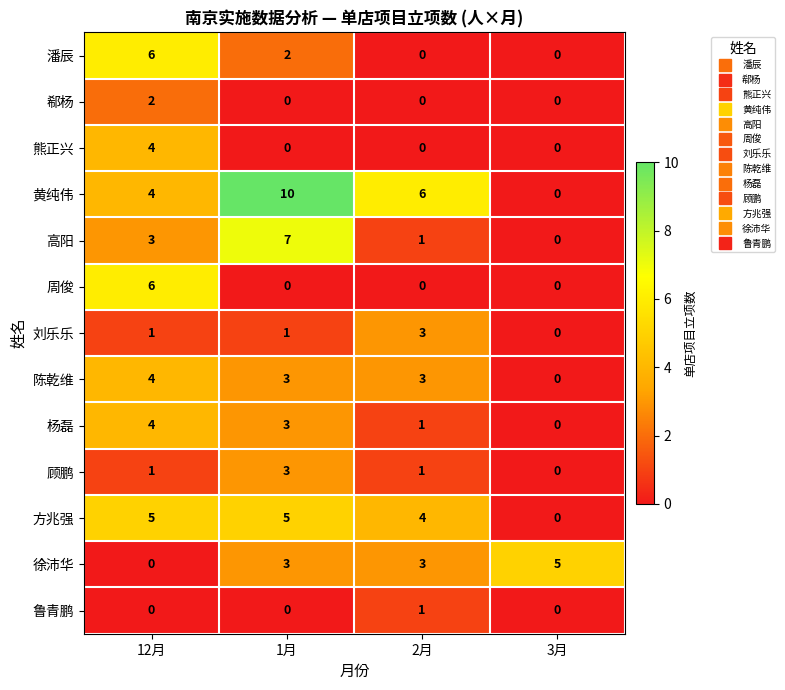

What is the difference between the highest and lowest values at 2月?

6